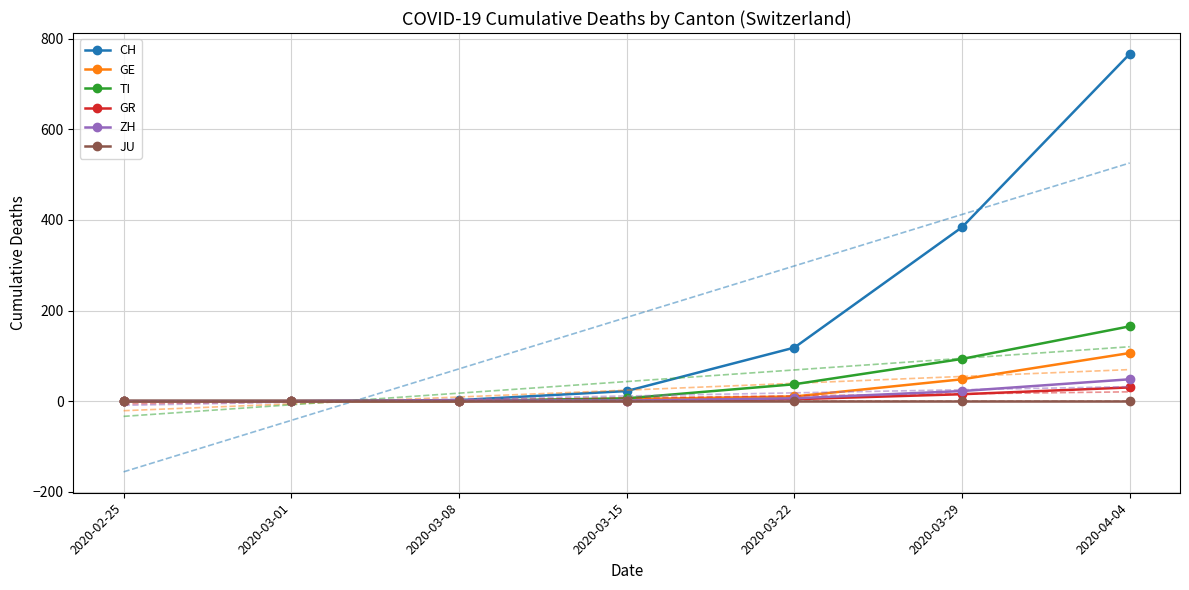

What is the difference between the GR values at 2020-02-25 and 2020-04-04?

30